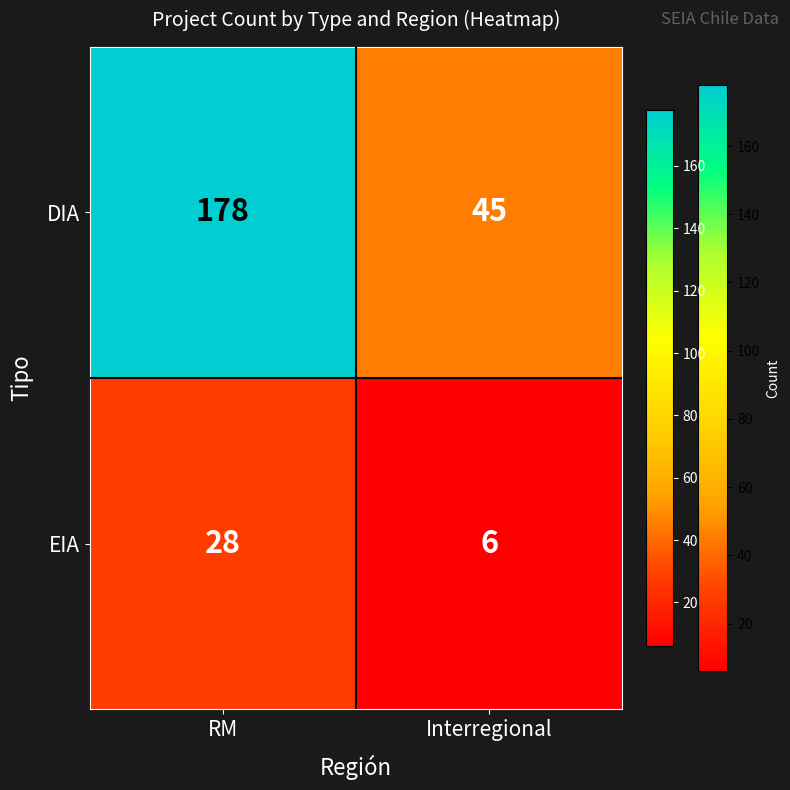

List the series in order of their peak value, highest first.

DIA, EIA